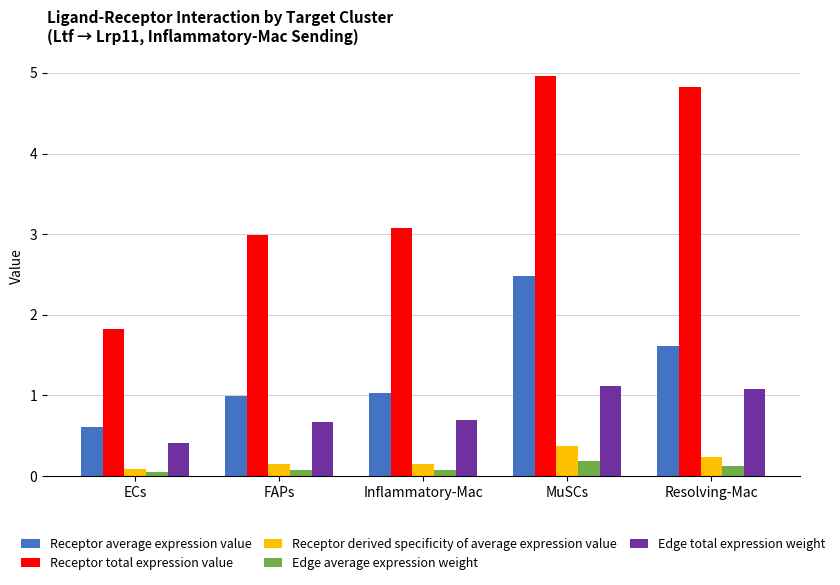

What is the total value across all series at Resolving-Mac?

7.9